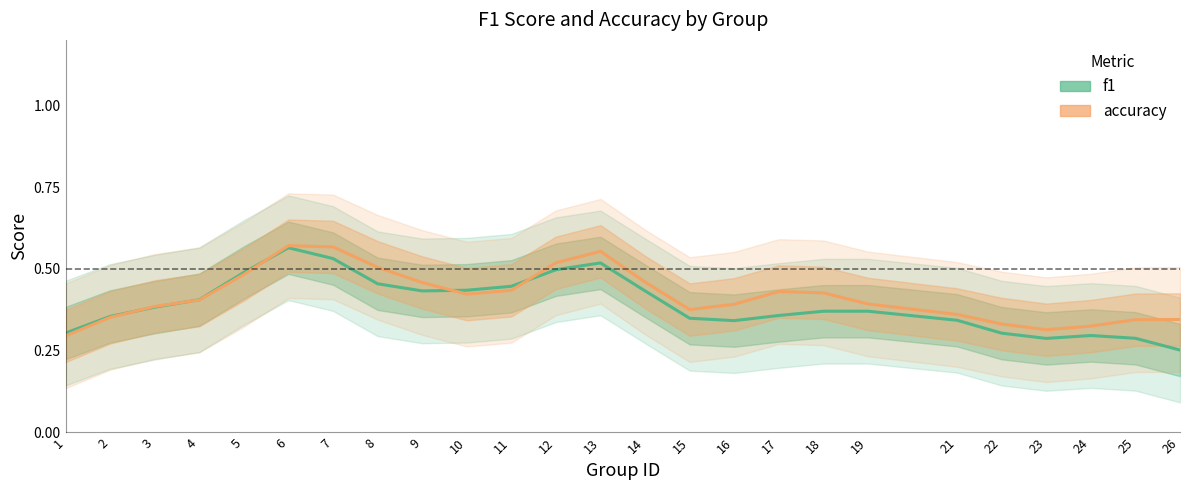

True or false: accuracy has more than 0 points higher than both neighbors.

True